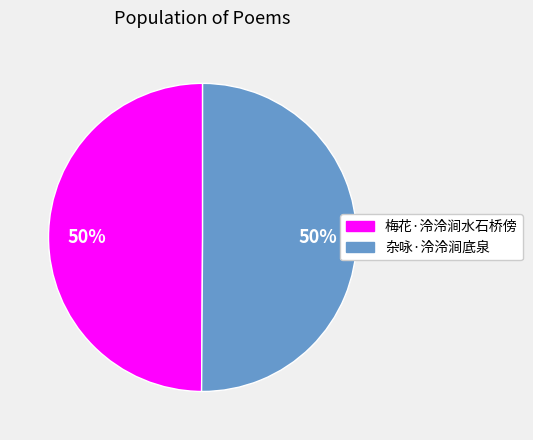

How many slices are in this pie chart?

2